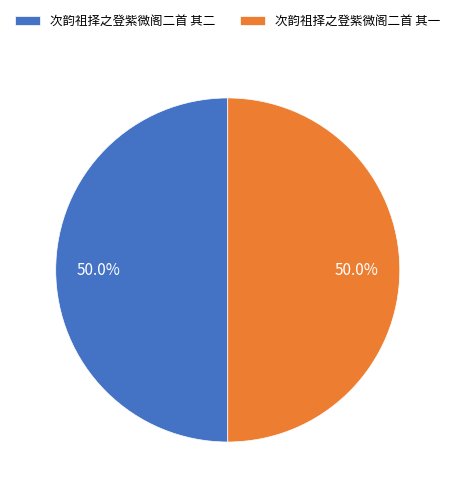

Combined, do 次韵祖择之登紫微阁二首 其一 and 次韵祖择之登紫微阁二首 其二 account for over 50%?

Yes